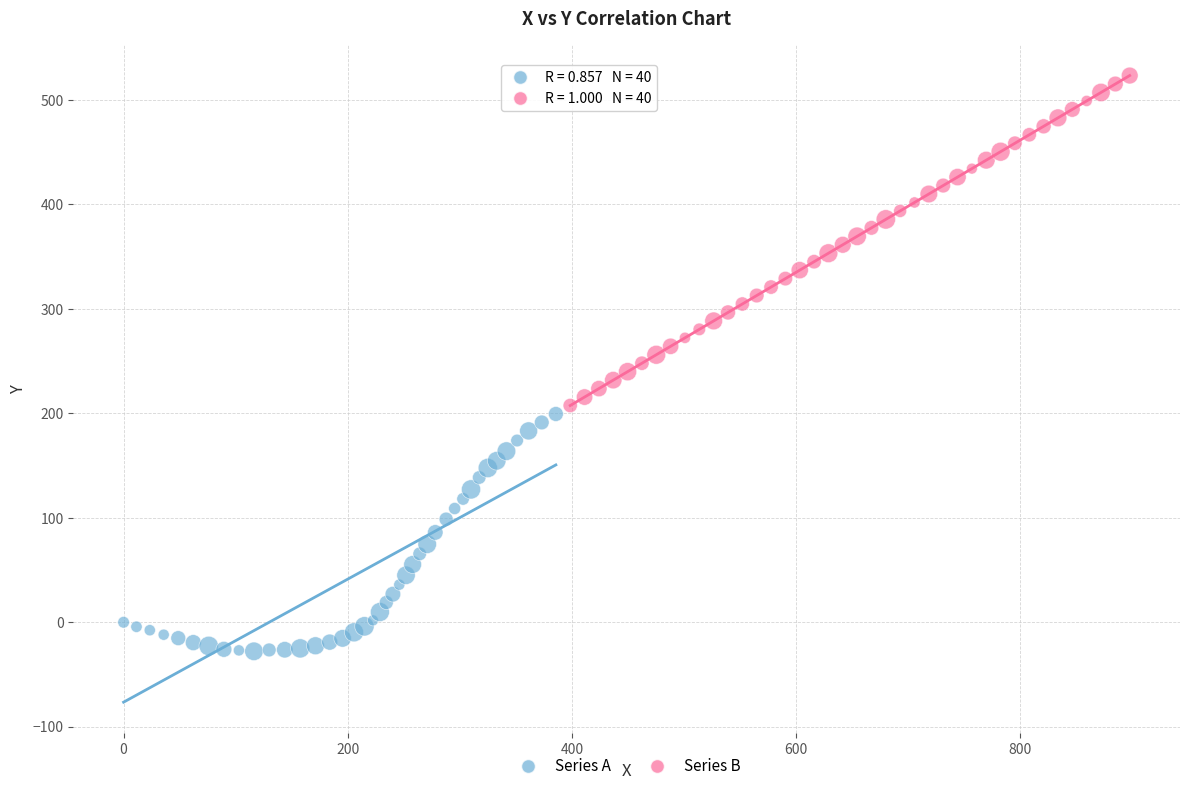

Which series has the widest spread of Y values?

Series B